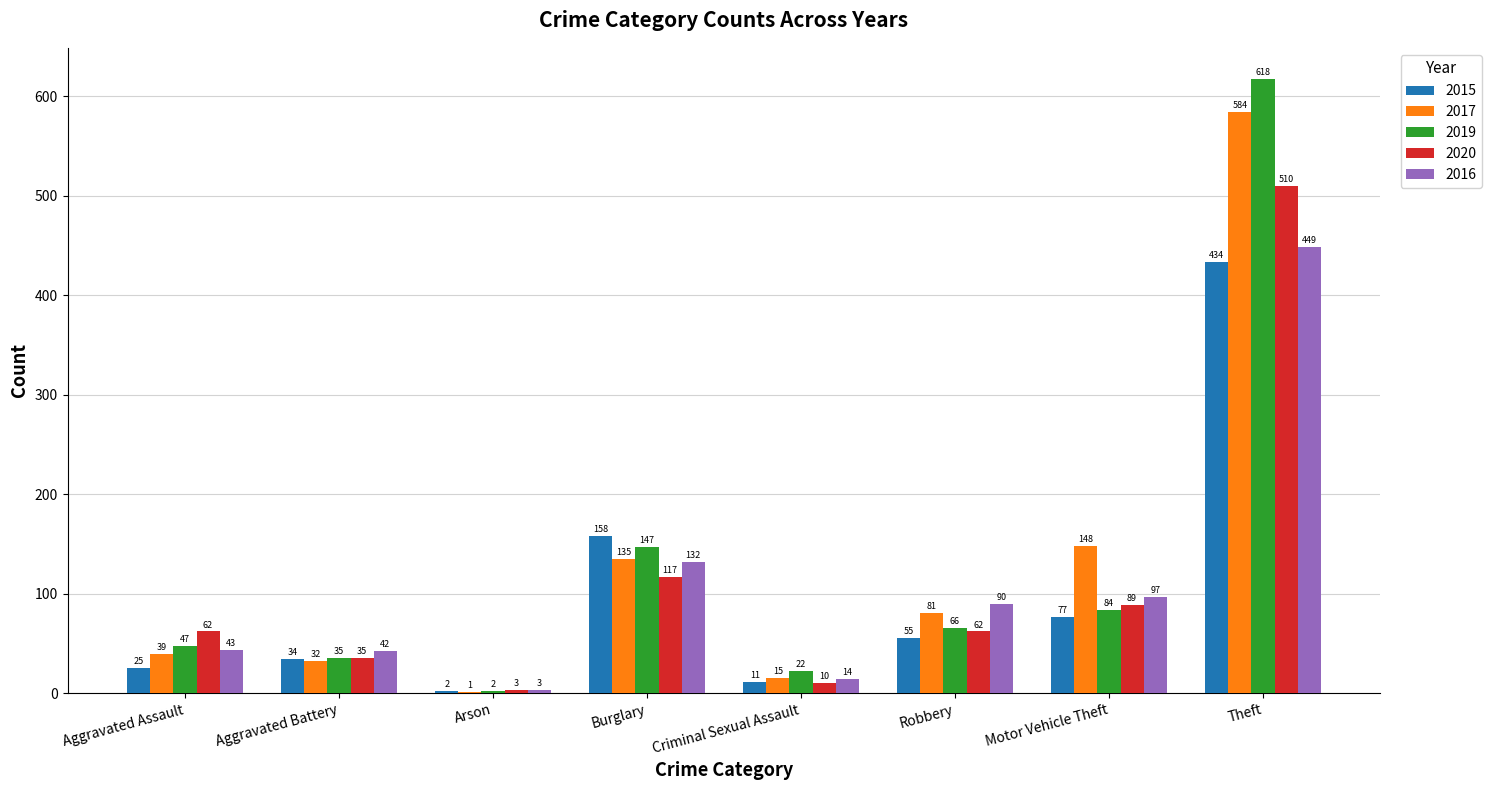

The 2020 series shows 62 at Robbery. True or false?

True